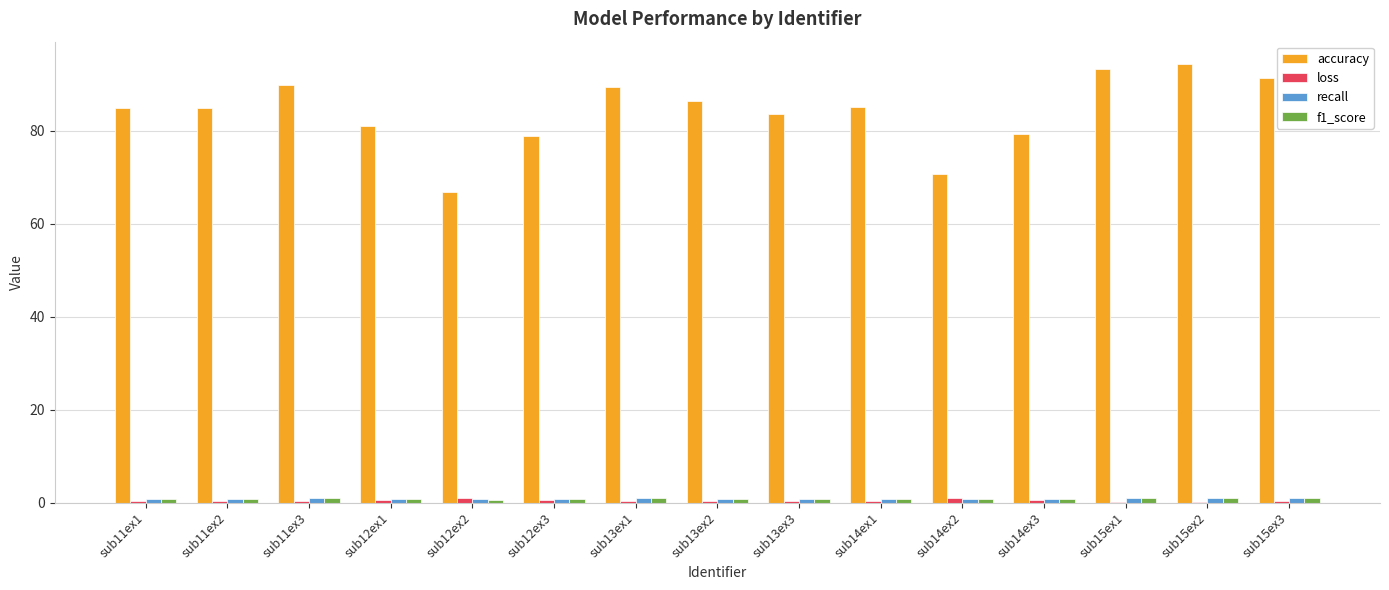

What is the highest value of the accuracy series?

94.5